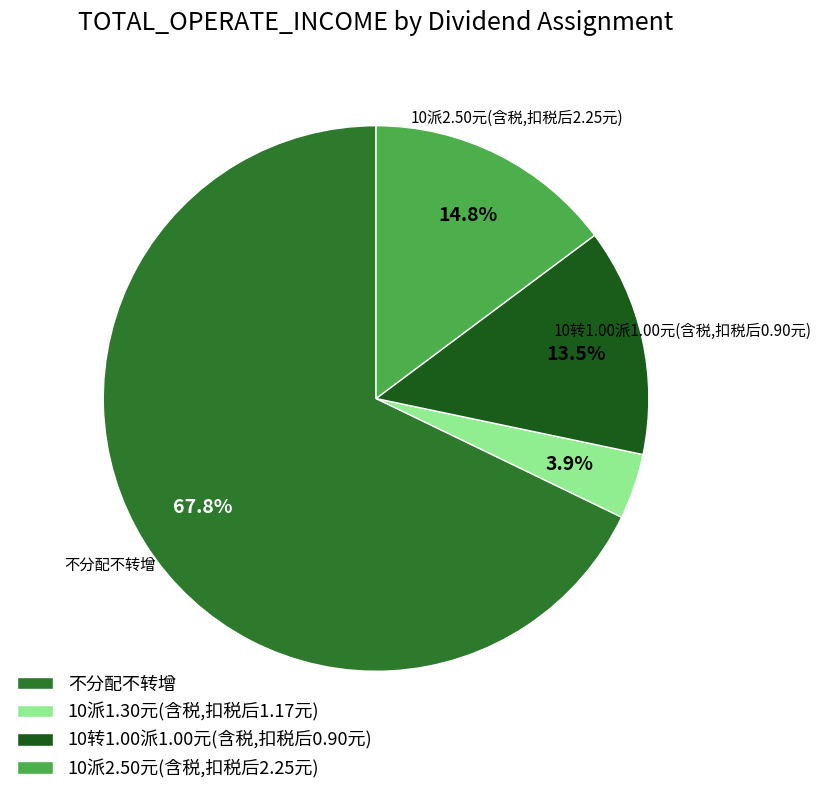

To the nearest percent, what is the average slice percentage?

25%